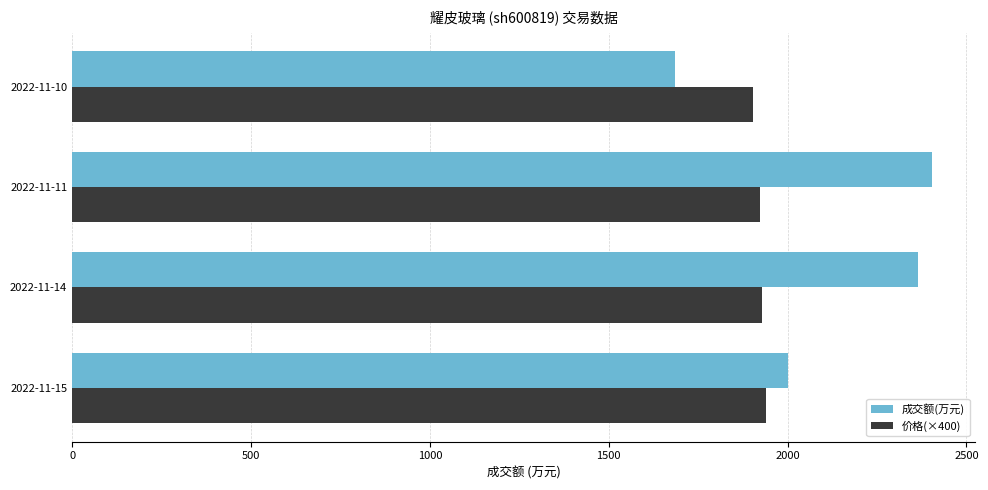

Where is 成交额(万元) nearest to the value 2044?

2022-11-15